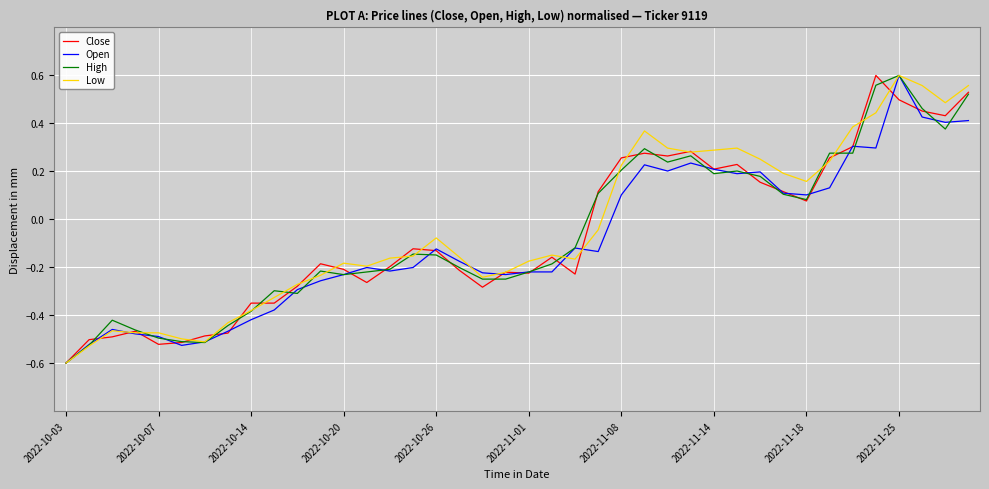

Does the chart display data point markers on the line(s)?

No